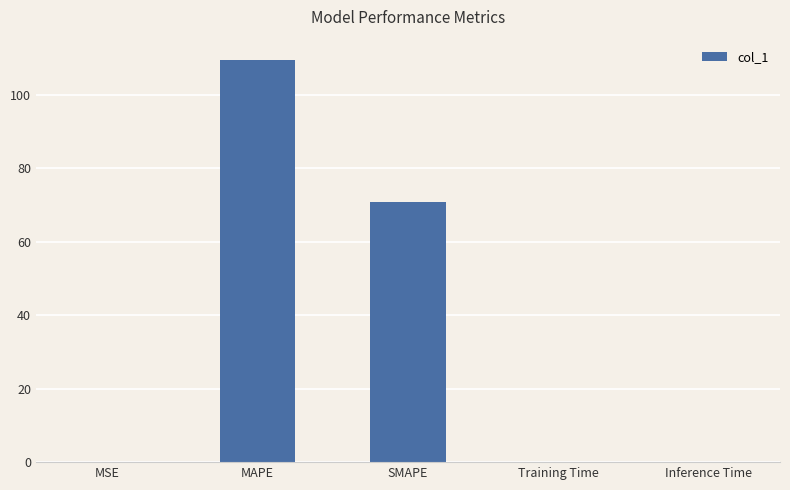

The value at MSE is 0.0. True or false?

True